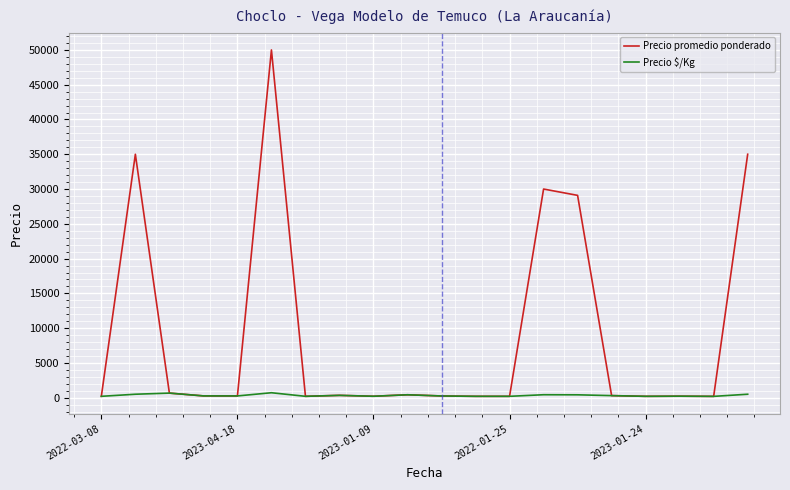

List the series in order of their peak value, highest first.

Precio promedio ponderado, Precio $/Kg